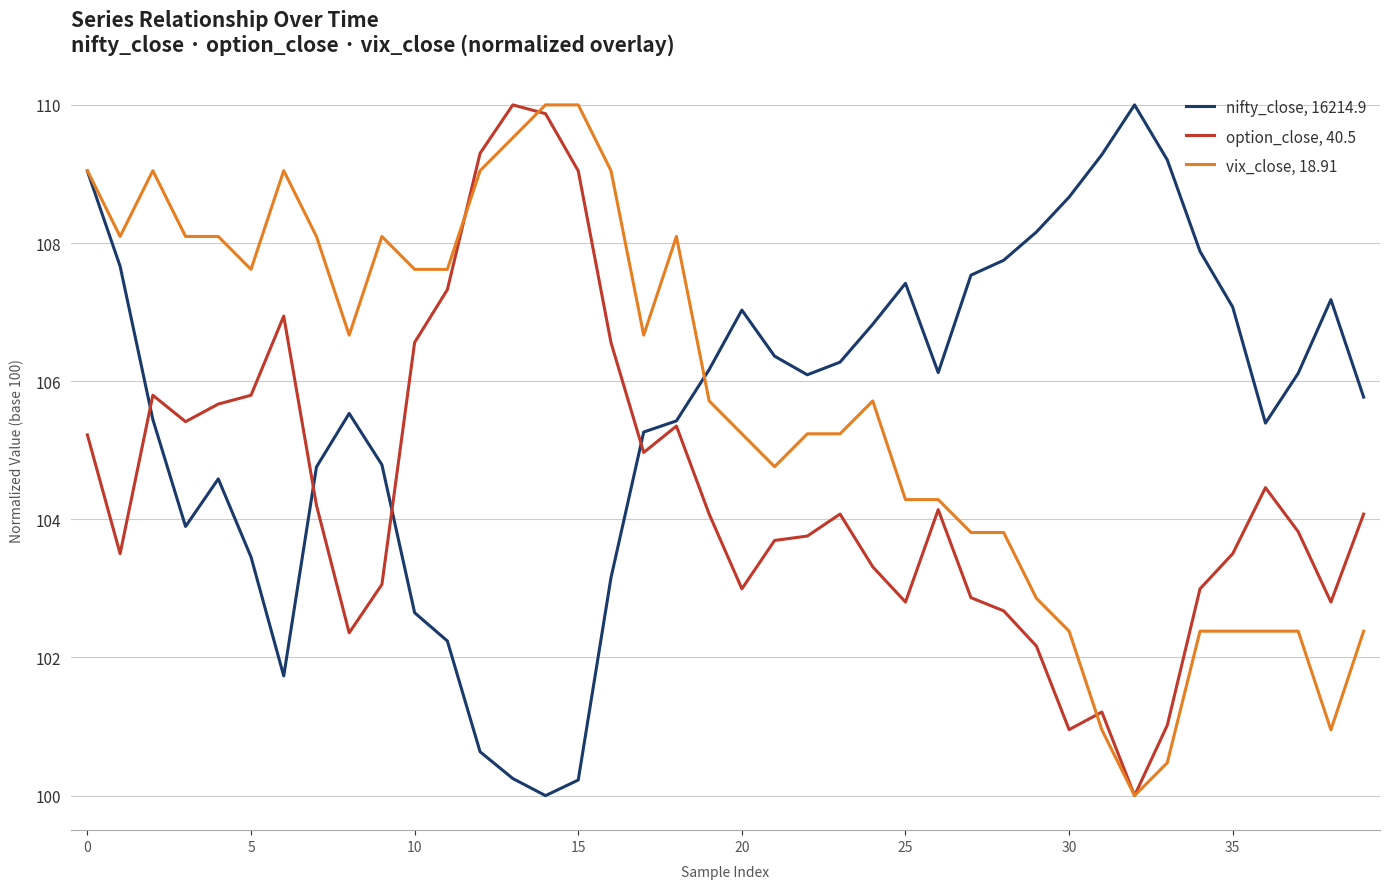

What is the highest value of the vix_close, 18.91 series?

110.0